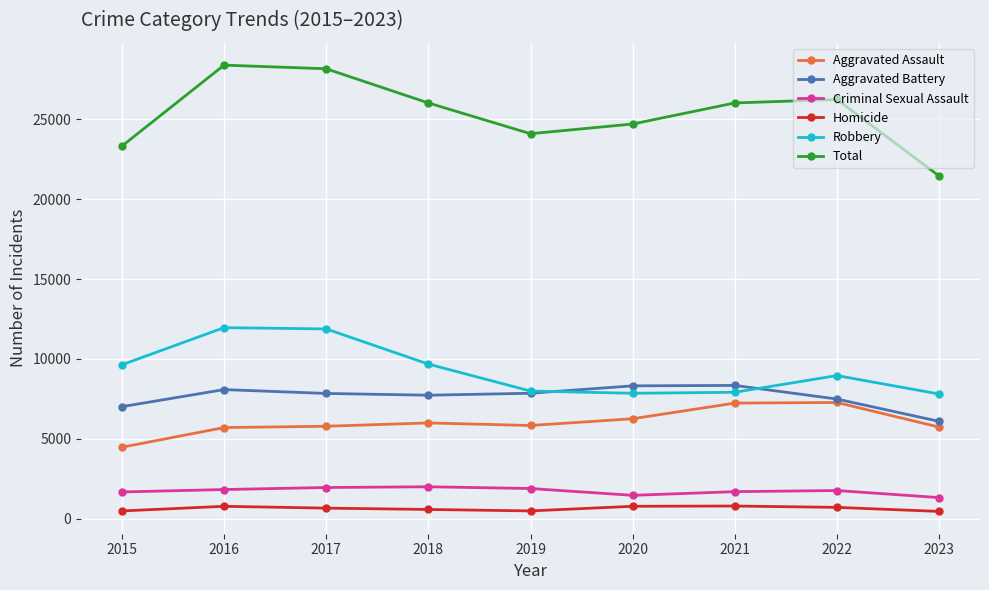

The value of Criminal Sexual Assault at 2020 is 1472. True or false?

True